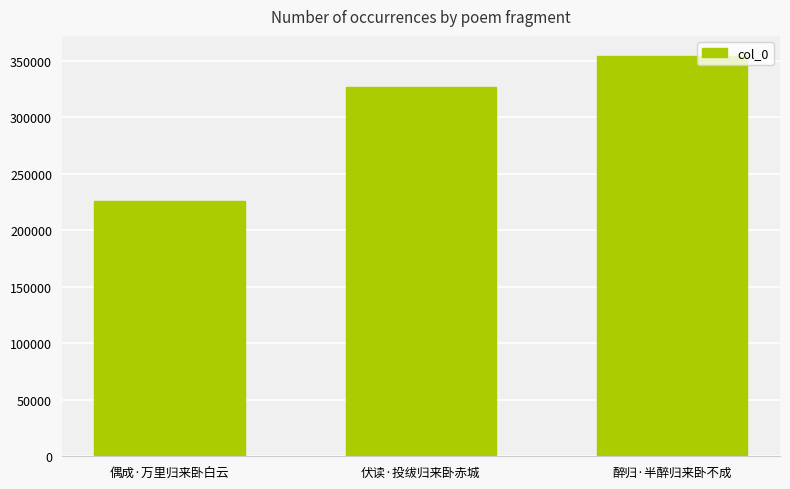

Is it true that the value at 醉归·半醉归来卧不成 is 354234?

True